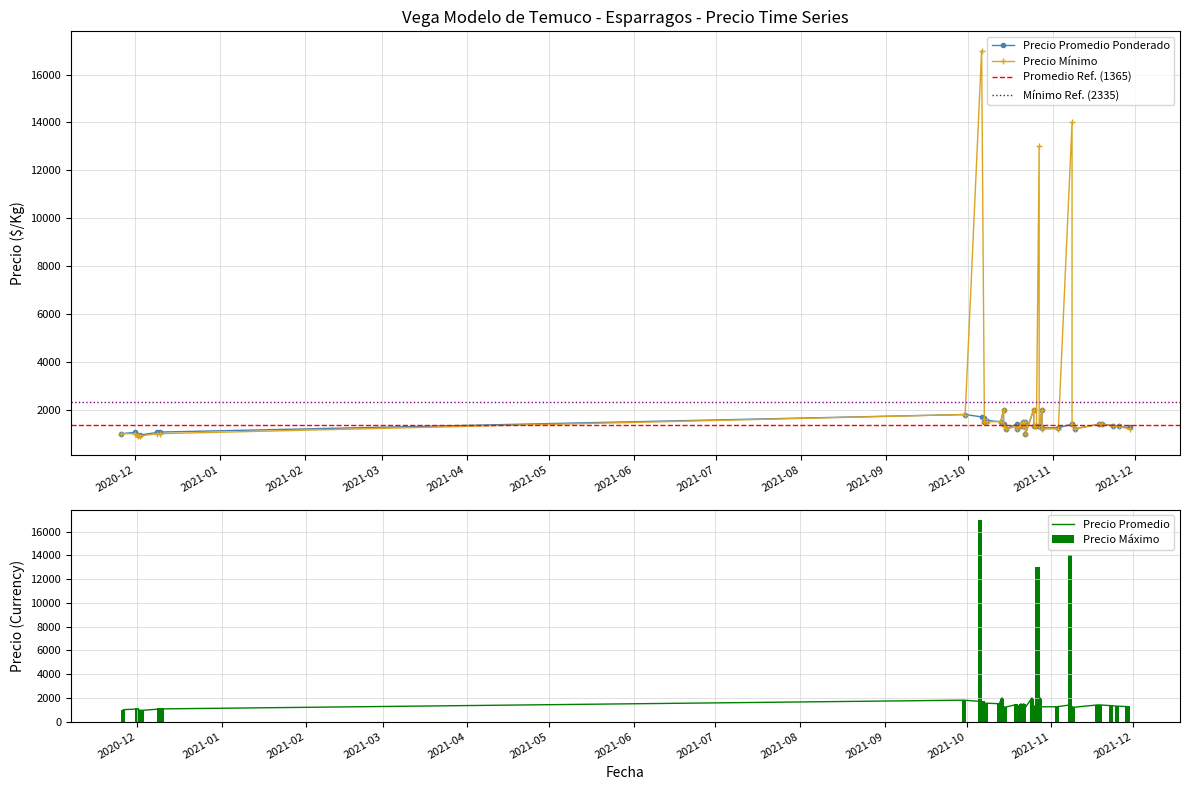

What is the difference between the second highest and minimum values in the Precio maximo series?

13000